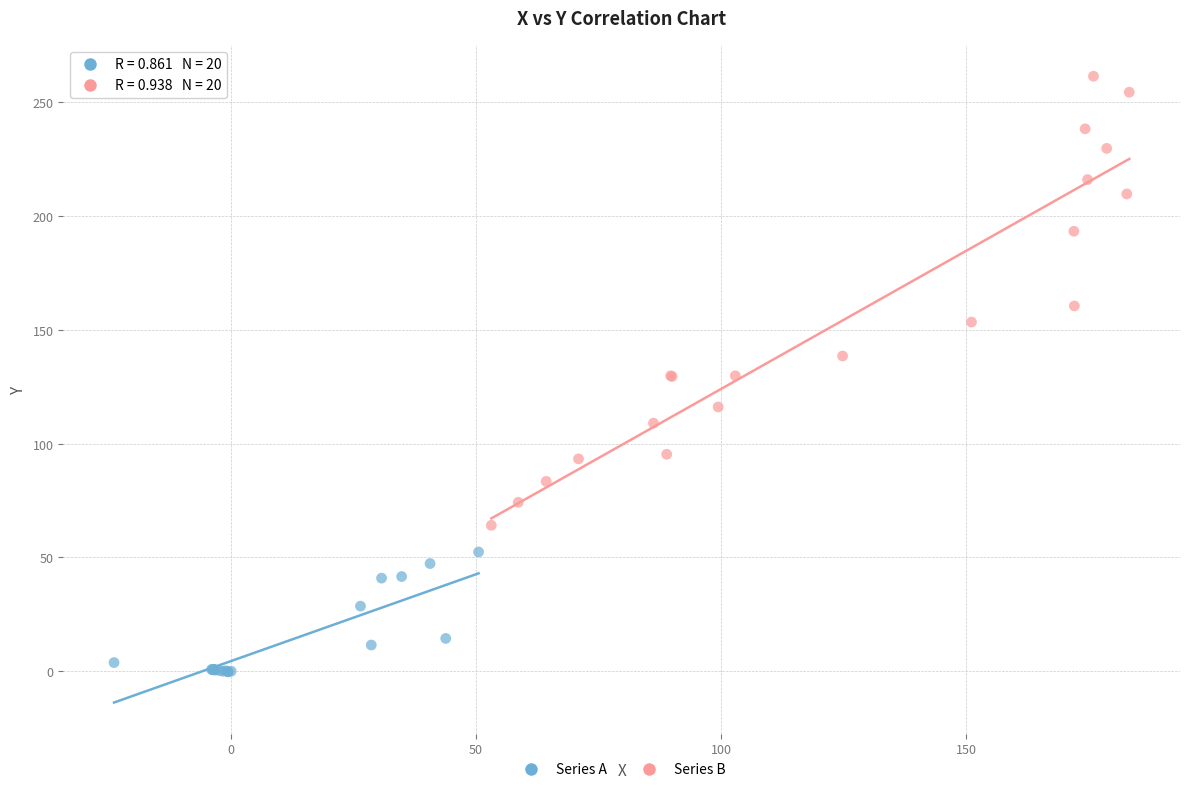

Which series reaches the minimum Y coordinate?

Series A